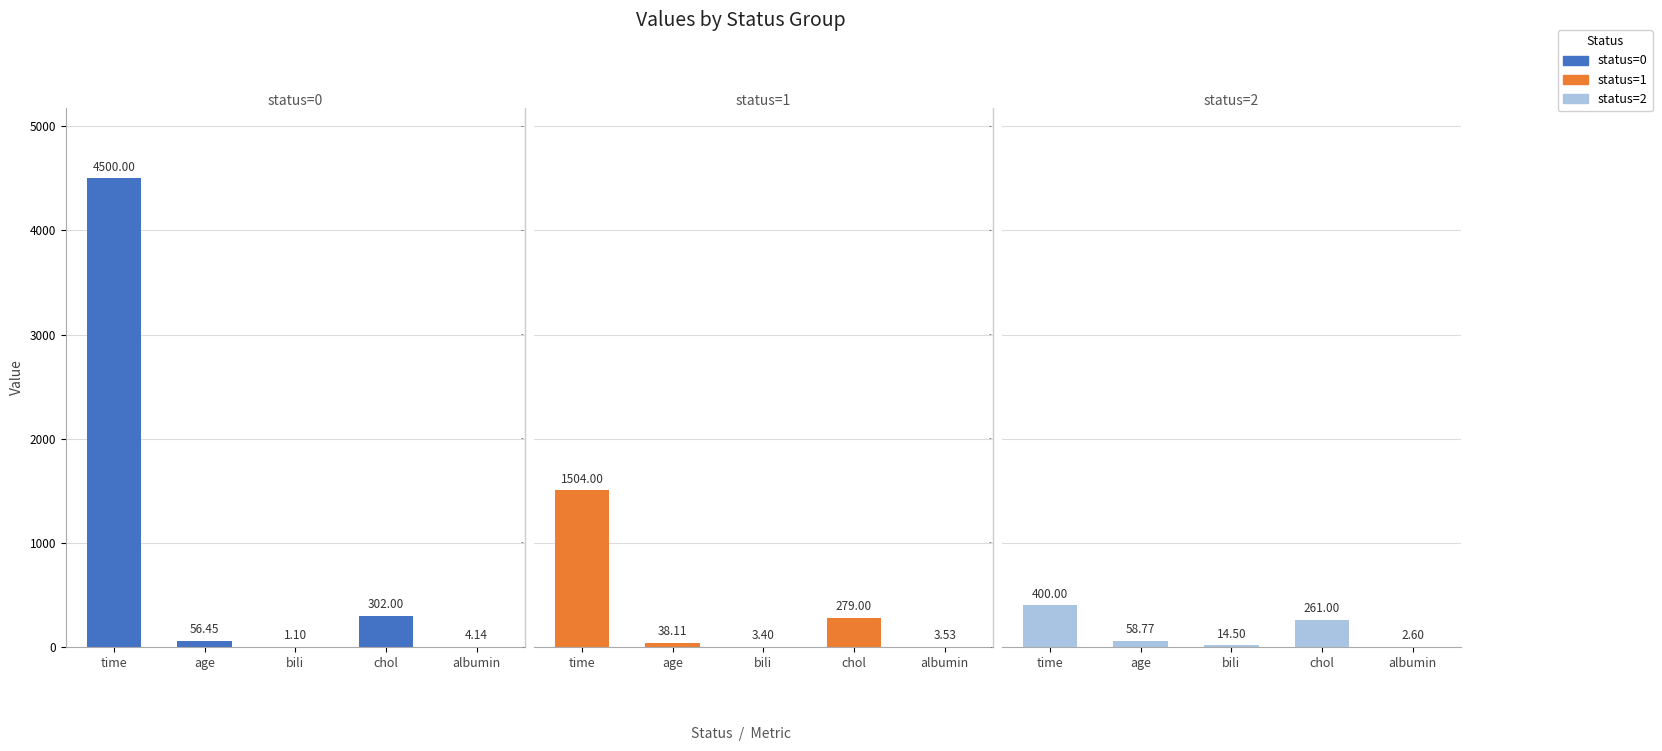

Which series has the largest range (max minus min)?

status=0